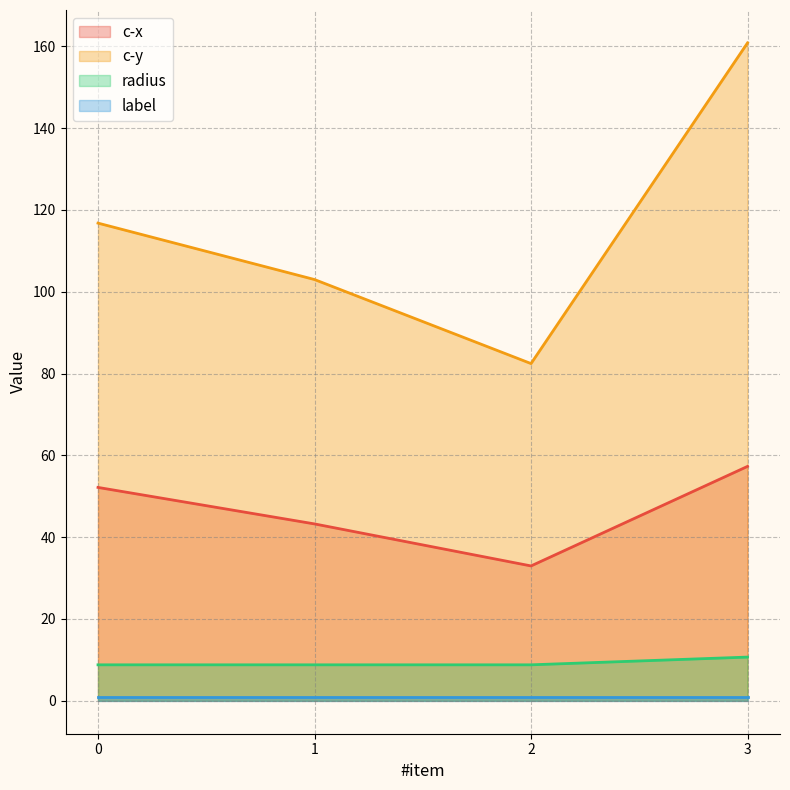

At which category does c-x reach its first local valley?

2